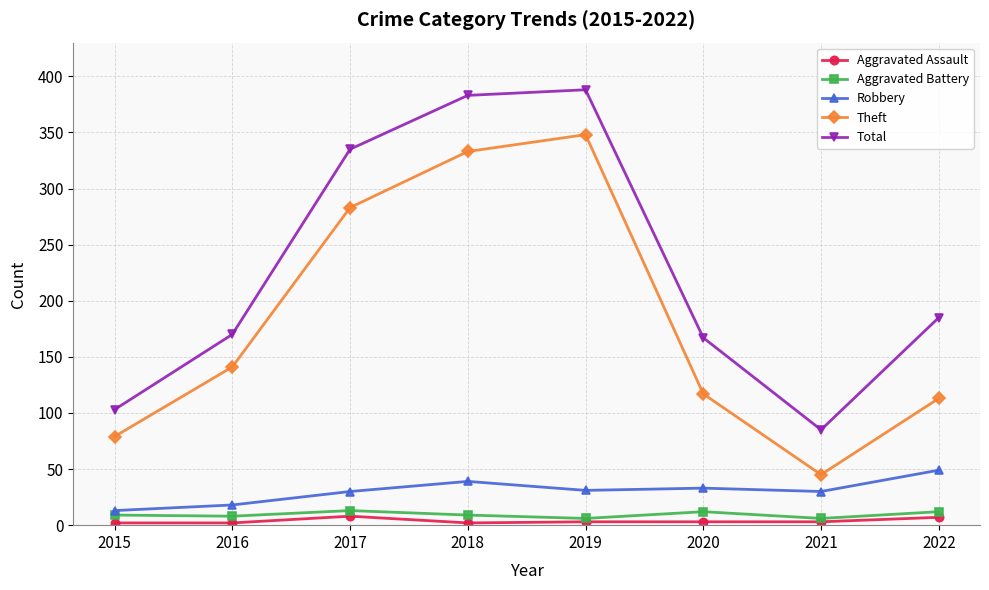

The value of Robbery at 2022 is 49. True or false?

True